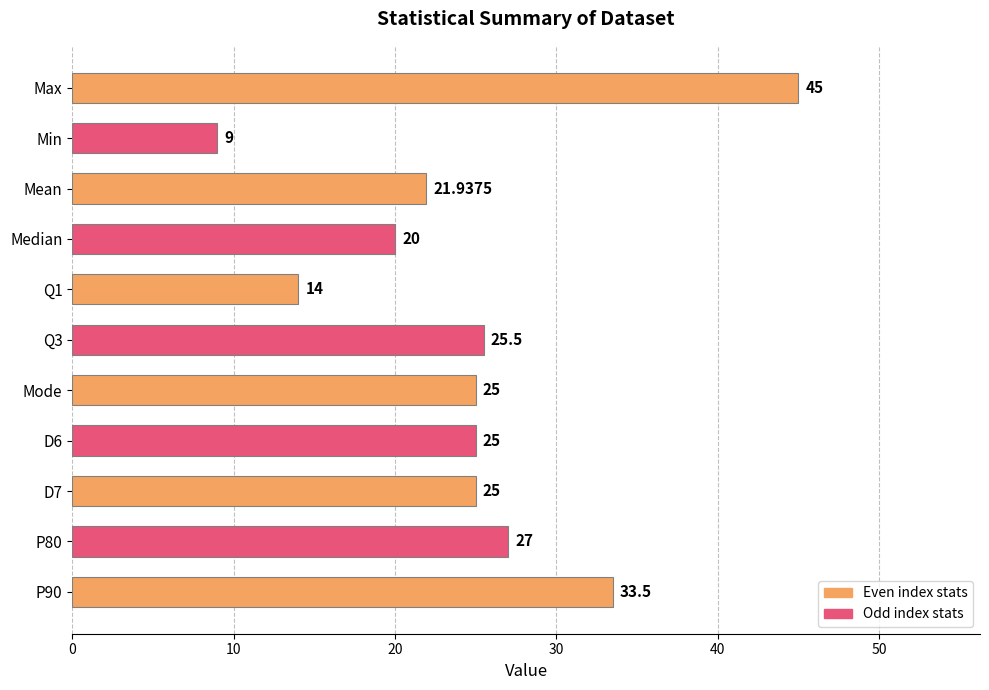

Where is the data nearest to the value 27?

P80